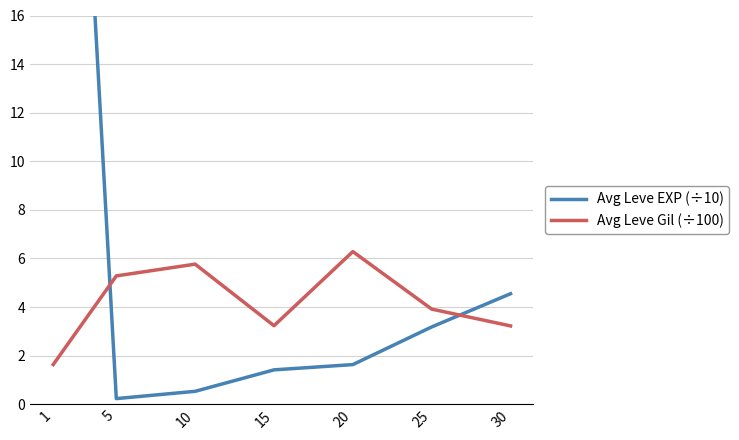

How many interior local valleys does the Avg Leve Gil (÷100) series have?

1